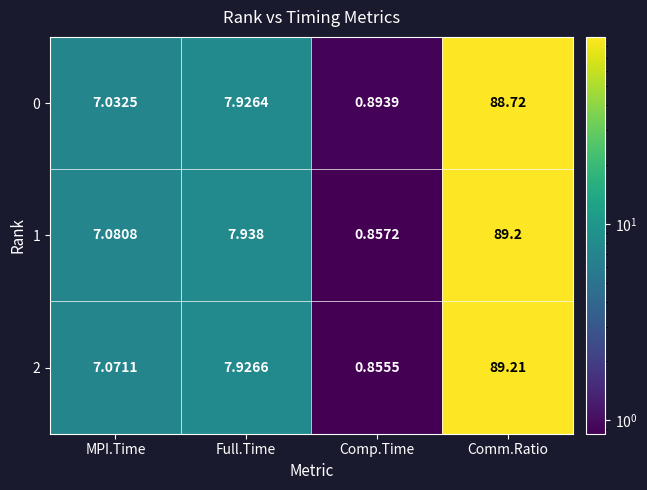

At which label does 0 reach its minimum?

Comp.Time